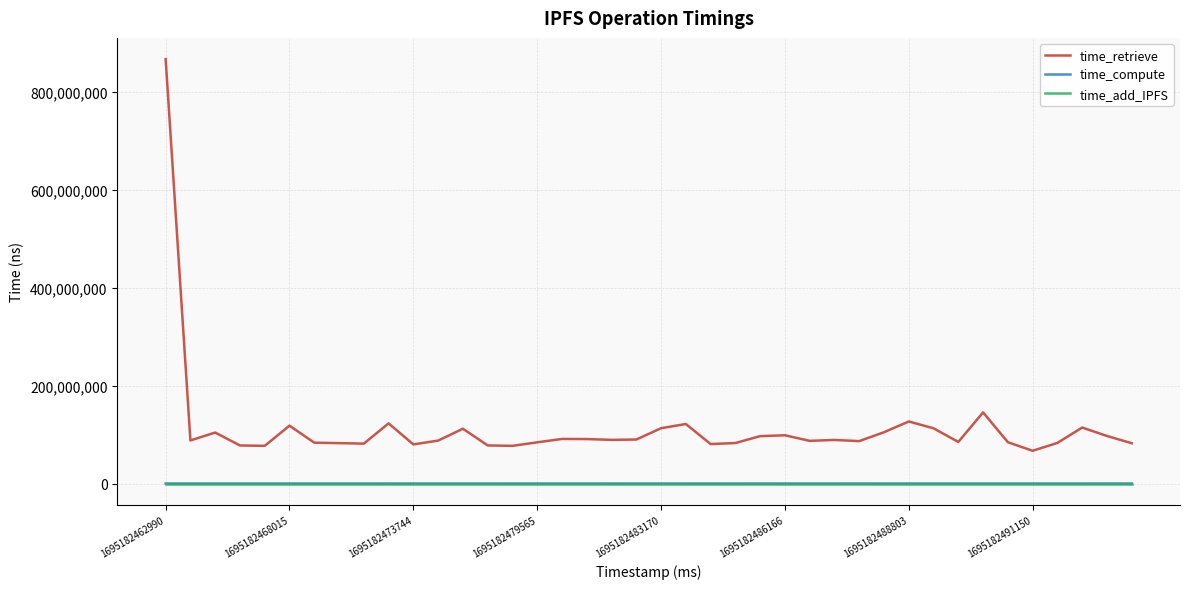

Which series has the widest spread of values?

time_retrieve